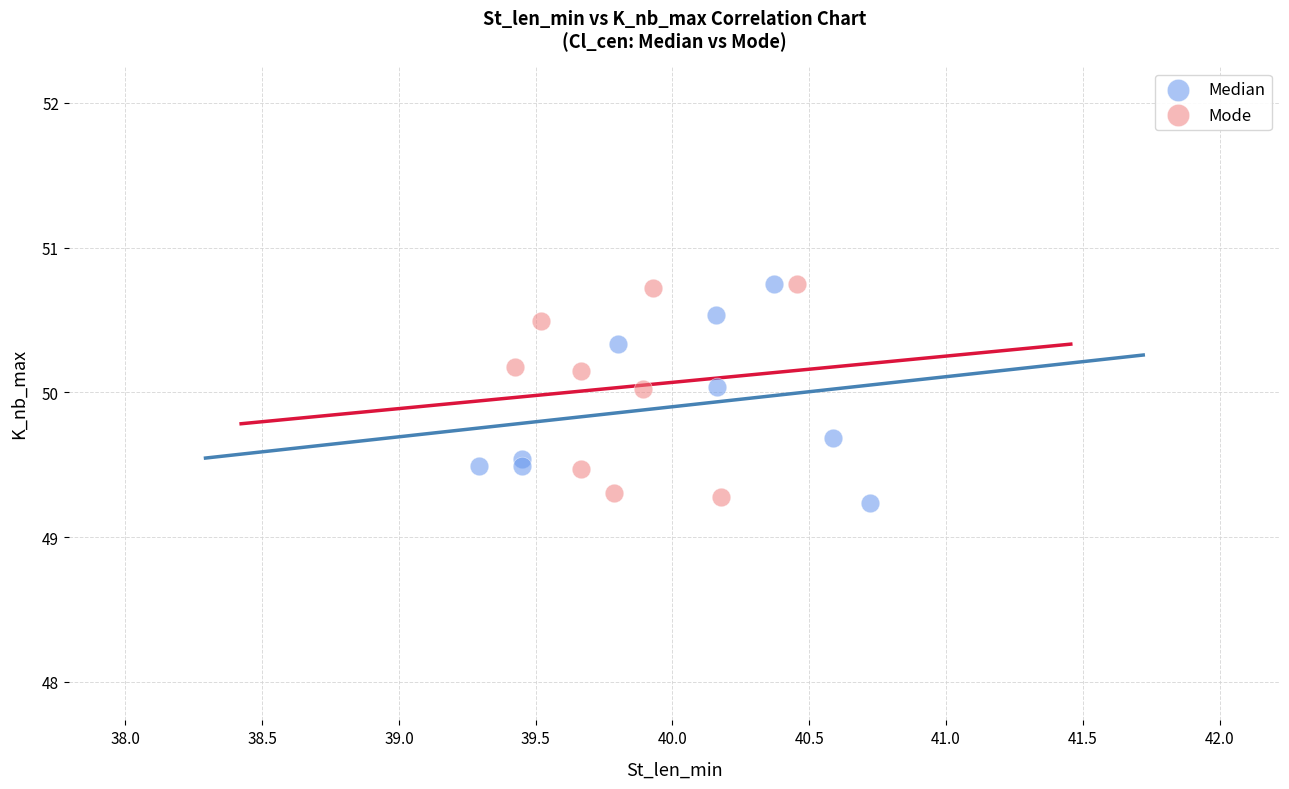

What are all the series names shown in the legend?

Median, Mode